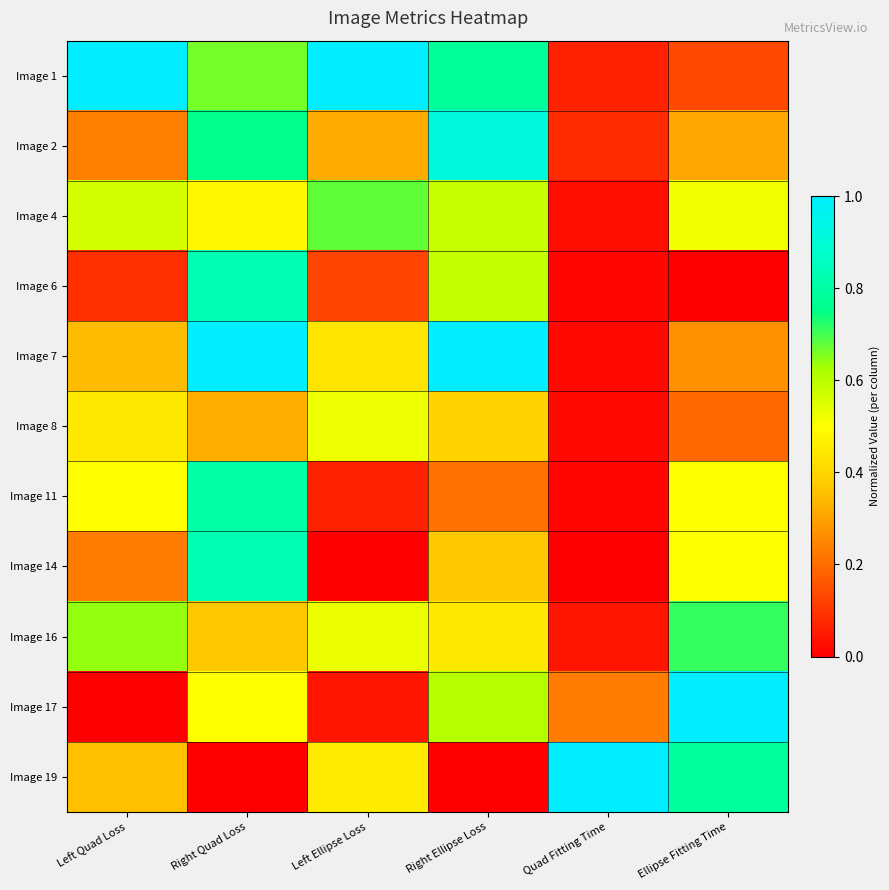

Reading left to right, extract all data points from this chart.

Image 1: Left Quad Loss=1.0	Right Quad Loss=0.7	Left Ellipse Loss=1.0	Right Ellipse Loss=0.8	Quad Fitting Time=0.1	Ellipse Fitting Time=0.1
Image 2: Left Quad Loss=0.2	Right Quad Loss=0.8	Left Ellipse Loss=0.3	Right Ellipse Loss=0.9	Quad Fitting Time=0.1	Ellipse Fitting Time=0.3
Image 4: Left Quad Loss=0.6	Right Quad Loss=0.5	Left Ellipse Loss=0.7	Right Ellipse Loss=0.6	Quad Fitting Time=0.0	Ellipse Fitting Time=0.5
Image 6: Left Quad Loss=0.1	Right Quad Loss=0.8	Left Ellipse Loss=0.1	Right Ellipse Loss=0.6	Quad Fitting Time=0.0	Ellipse Fitting Time=0.0
Image 7: Left Quad Loss=0.3	Right Quad Loss=1.0	Left Ellipse Loss=0.4	Right Ellipse Loss=1.0	Quad Fitting Time=0.0	Ellipse Fitting Time=0.3
Image 8: Left Quad Loss=0.4	Right Quad Loss=0.3	Left Ellipse Loss=0.5	Right Ellipse Loss=0.4	Quad Fitting Time=0.0	Ellipse Fitting Time=0.2
Image 11: Left Quad Loss=0.5	Right Quad Loss=0.8	Left Ellipse Loss=0.1	Right Ellipse Loss=0.2	Quad Fitting Time=0.0	Ellipse Fitting Time=0.5
Image 14: Left Quad Loss=0.2	Right Quad Loss=0.8	Left Ellipse Loss=0.0	Right Ellipse Loss=0.4	Quad Fitting Time=0.0	Ellipse Fitting Time=0.5
Image 16: Left Quad Loss=0.6	Right Quad Loss=0.4	Left Ellipse Loss=0.5	Right Ellipse Loss=0.4	Quad Fitting Time=0.0	Ellipse Fitting Time=0.7
Image 17: Left Quad Loss=0.0	Right Quad Loss=0.5	Left Ellipse Loss=0.0	Right Ellipse Loss=0.6	Quad Fitting Time=0.2	Ellipse Fitting Time=1.0
Image 19: Left Quad Loss=0.4	Right Quad Loss=0.0	Left Ellipse Loss=0.5	Right Ellipse Loss=0.0	Quad Fitting Time=1.0	Ellipse Fitting Time=0.8